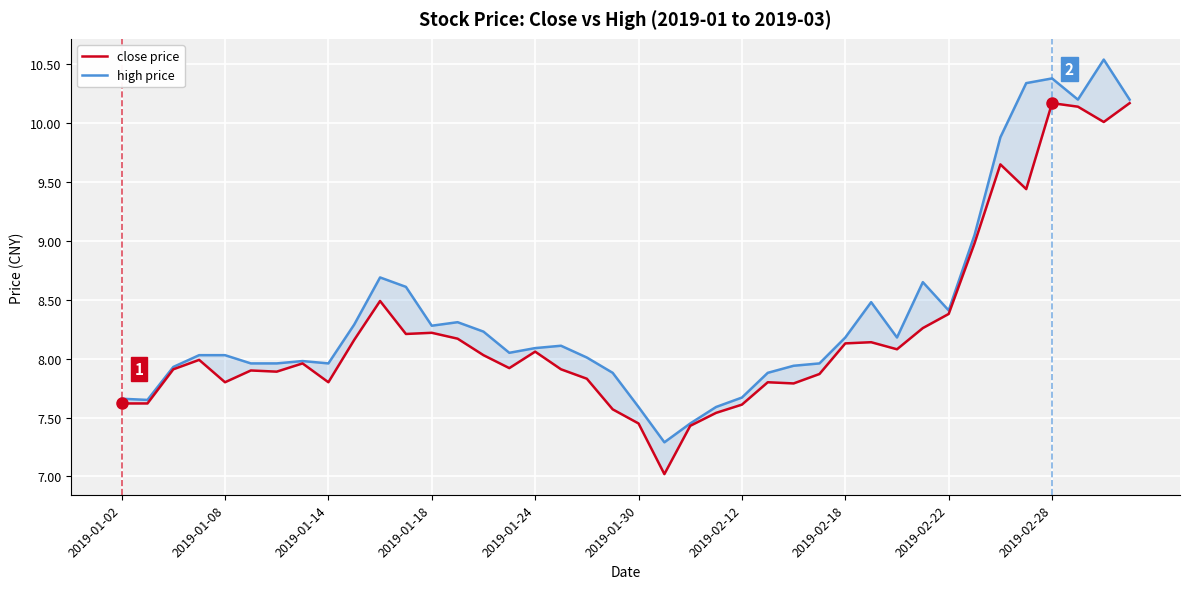

True or false: high price has a value of 14.6 at 39.

False